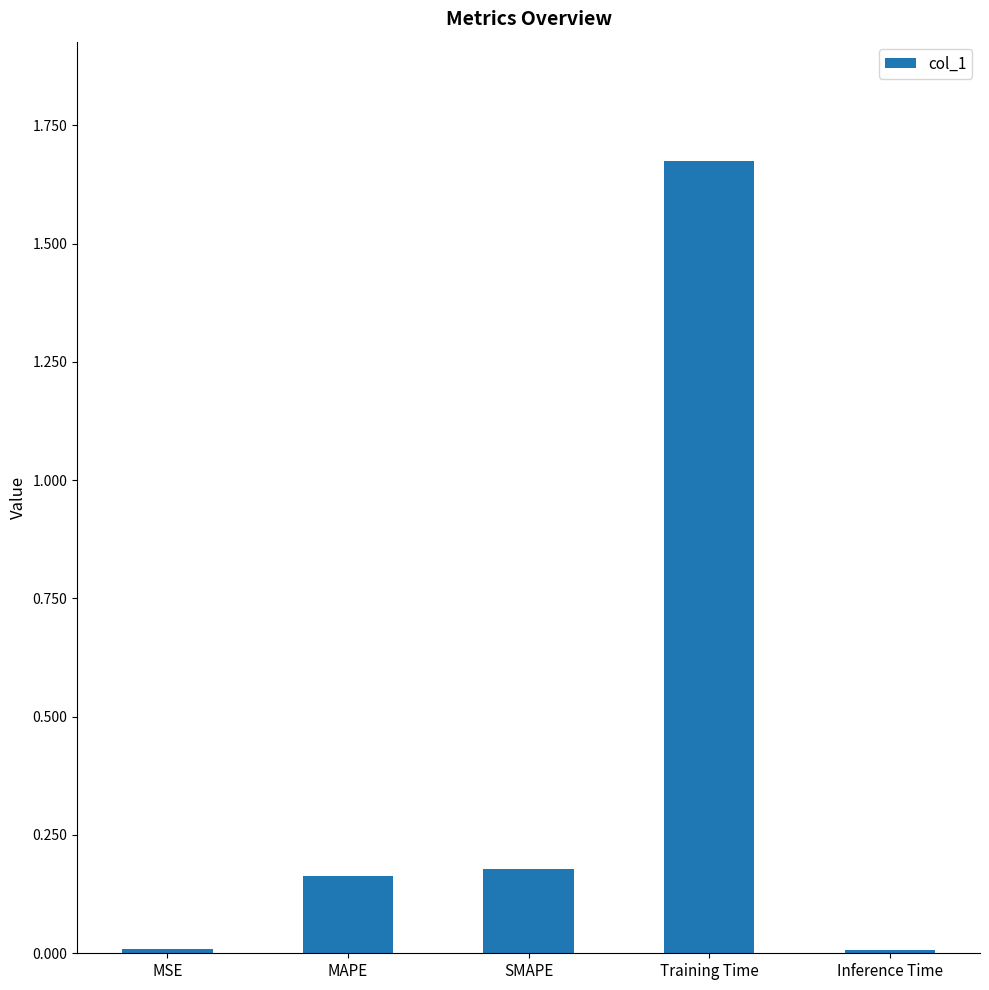

What is the sum of all values?

2.0